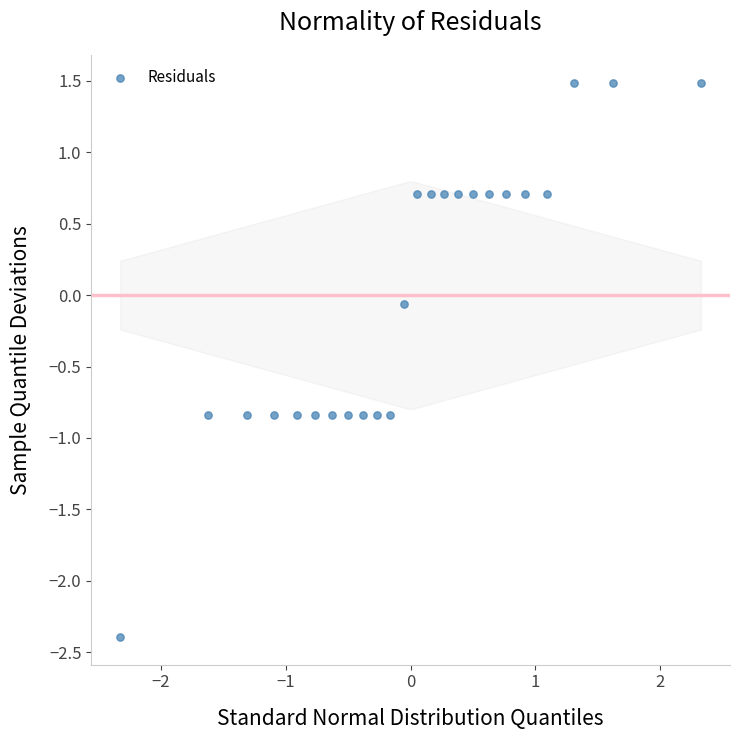

What is the range of Y values (max minus min)?

3.9